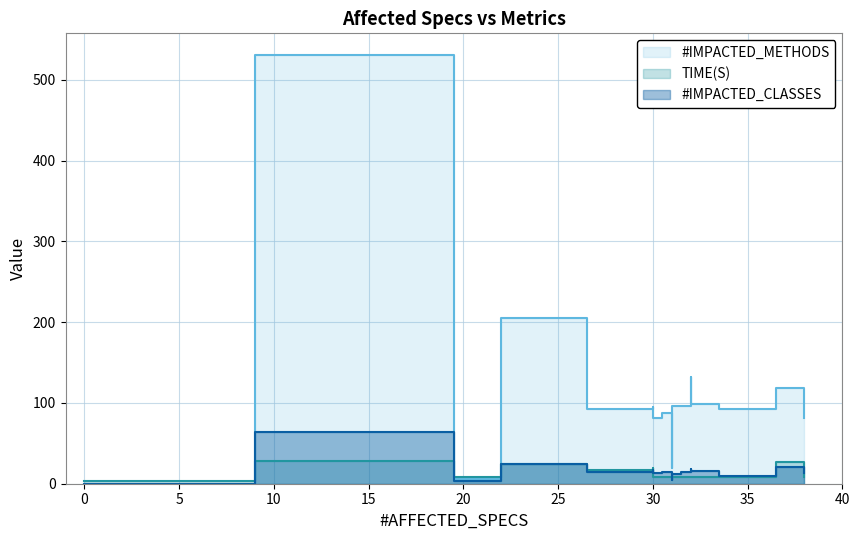

At how many categories does at least one series exceed 174?

2